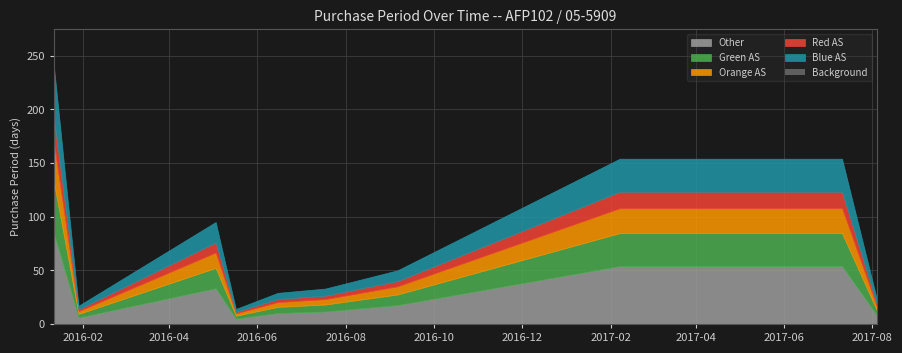

How many interior local peaks (higher than both neighbors) does the data have?

1